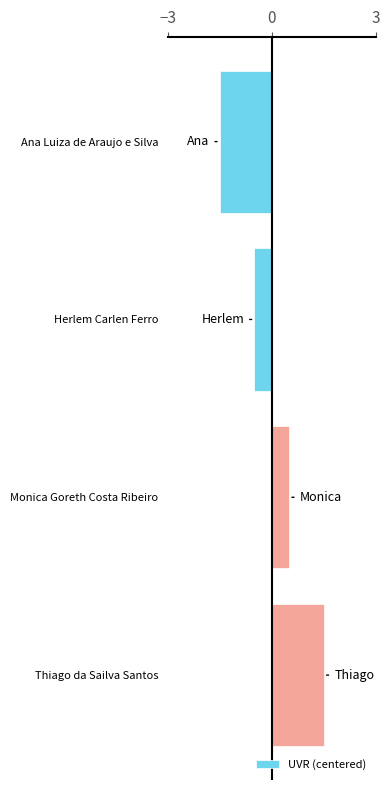

Read the value at Monica Goreth Costa Ribeiro.

0.5